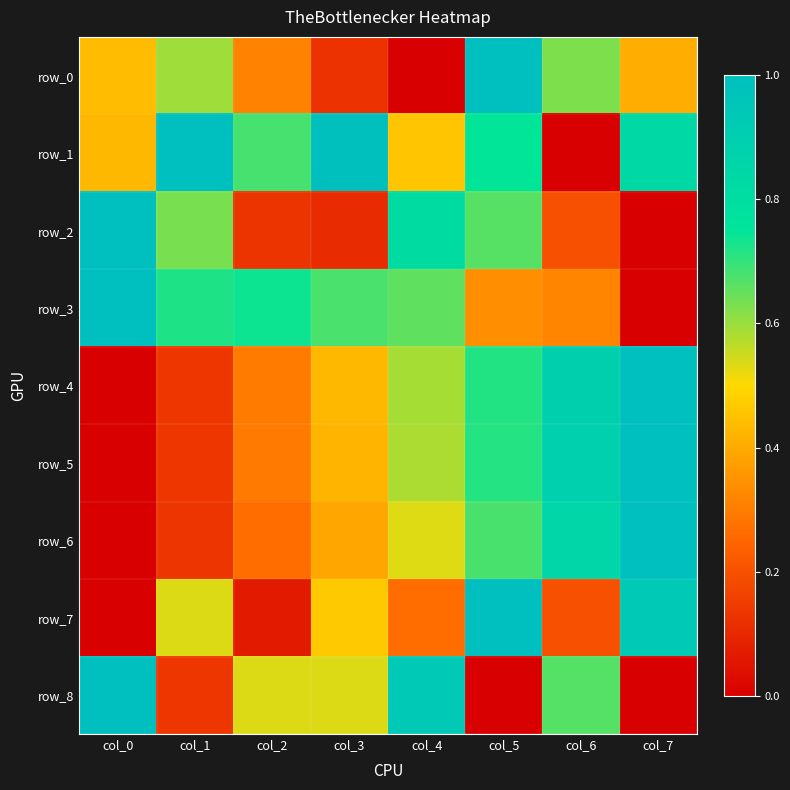

The value of row_6 at col_1 is 0.1. True or false?

True